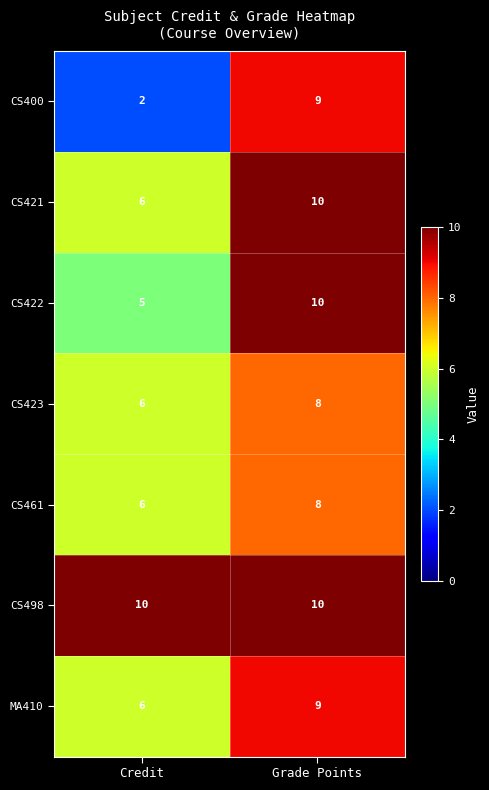

Which series changed the most between Credit and Grade Points?

CS400